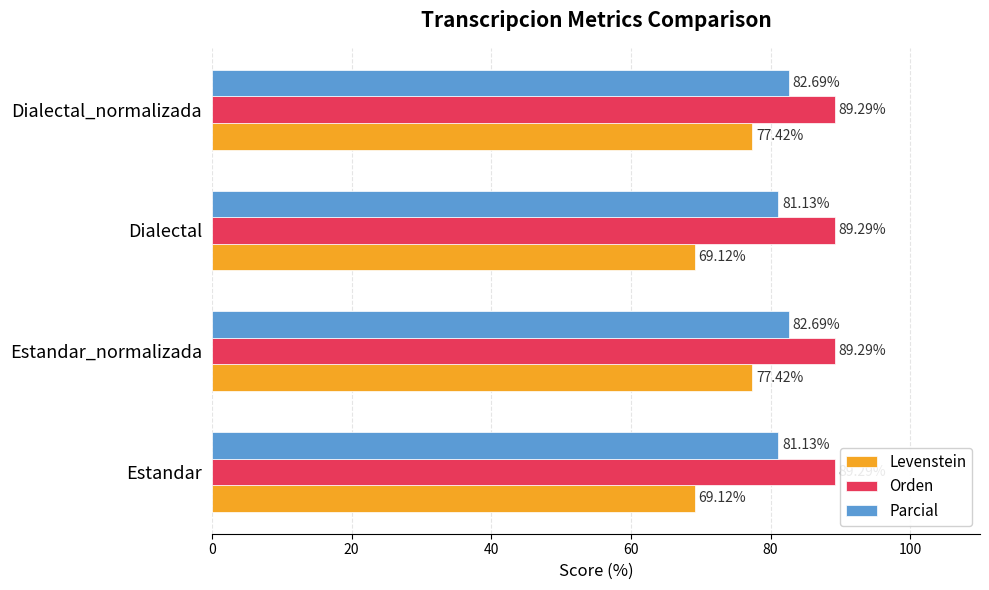

What is the maximum value for Parcial?

82.7